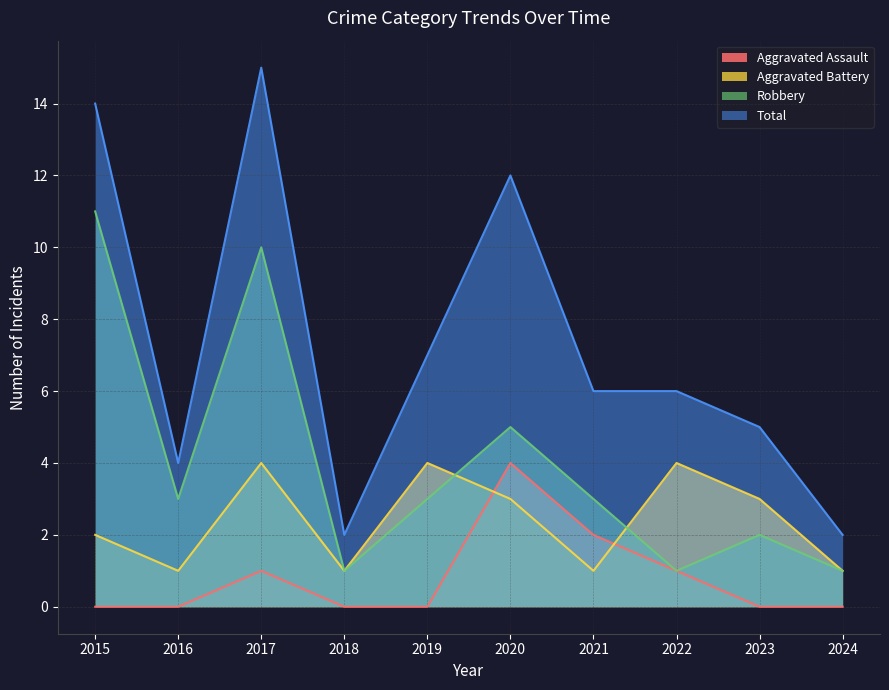

Is it true that Robbery equals 3 at 2023?

False